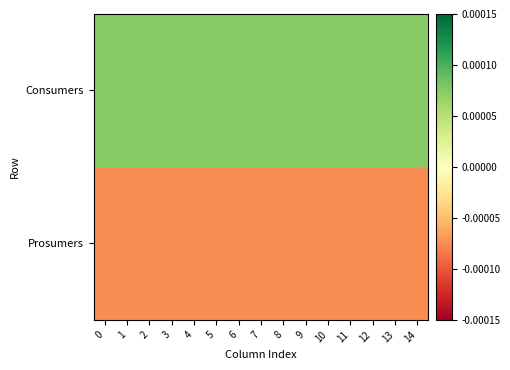

Which series has the largest range (max minus min)?

Consumers